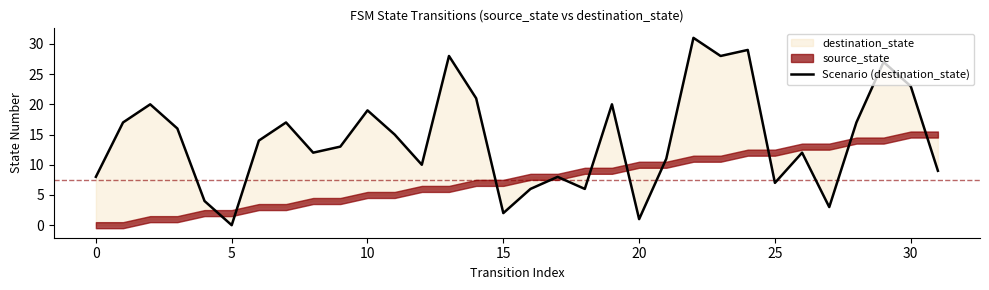

How many values are above zero?

31